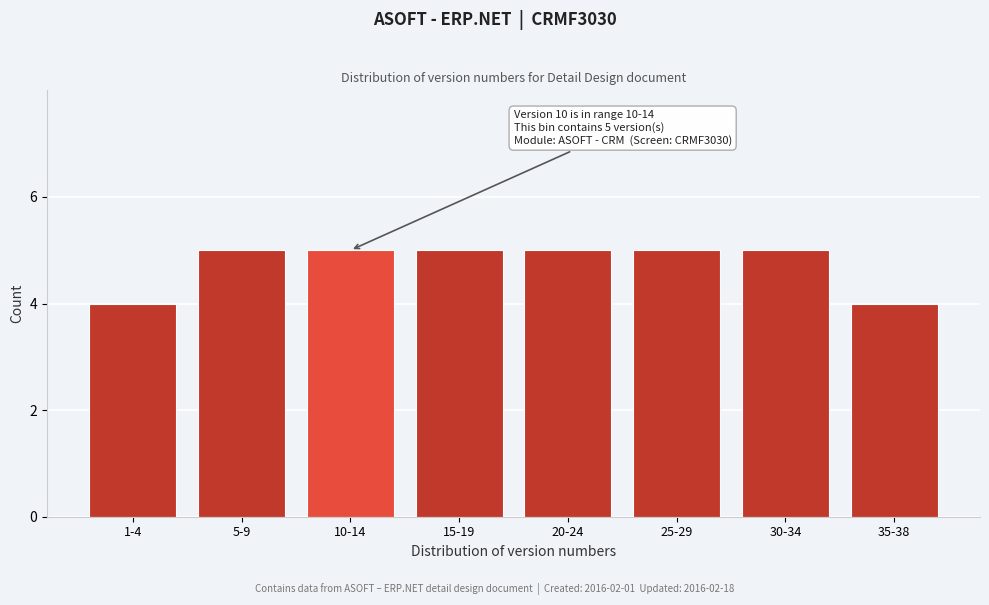

Reading left to right, what are all the values shown in this chart?

1-4=4	5-9=5	10-14=5	15-19=5	20-24=5	25-29=5	30-34=5	35-38=4